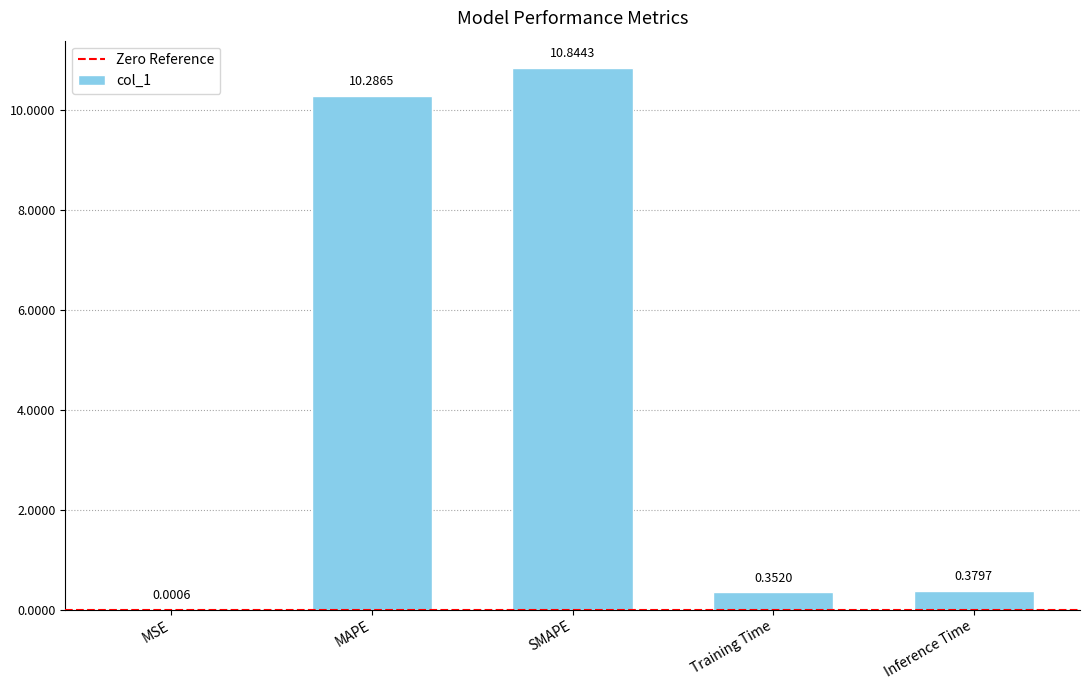

What is the sum of the values at Inference Time and MAPE?

10.7